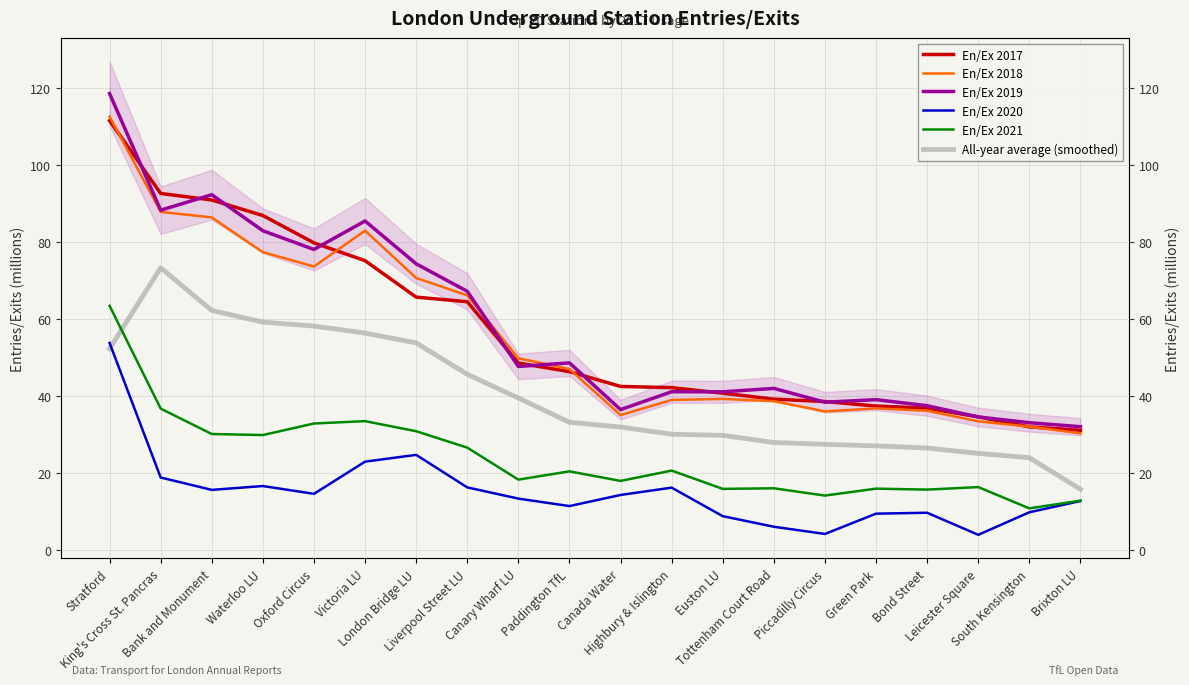

Is this an area chart (filled region under the line)?

No